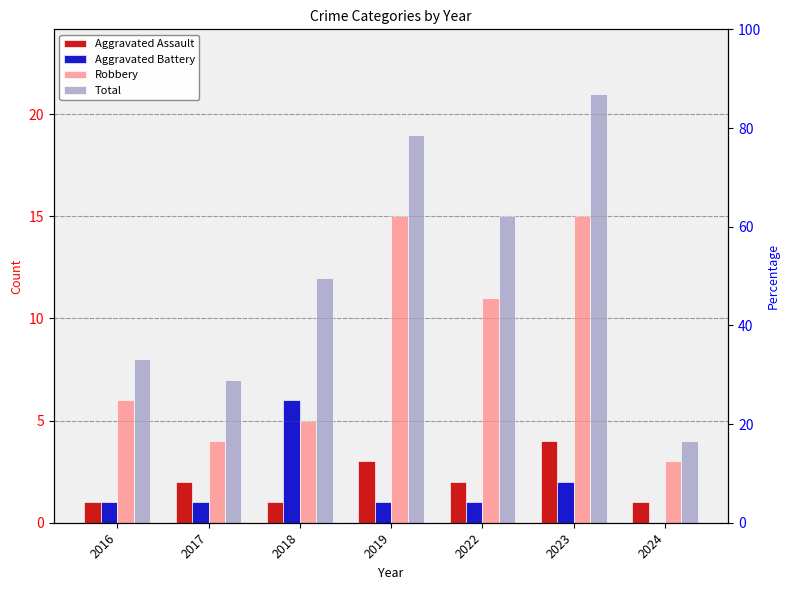

Where does the Robbery series first go above 6?

2019